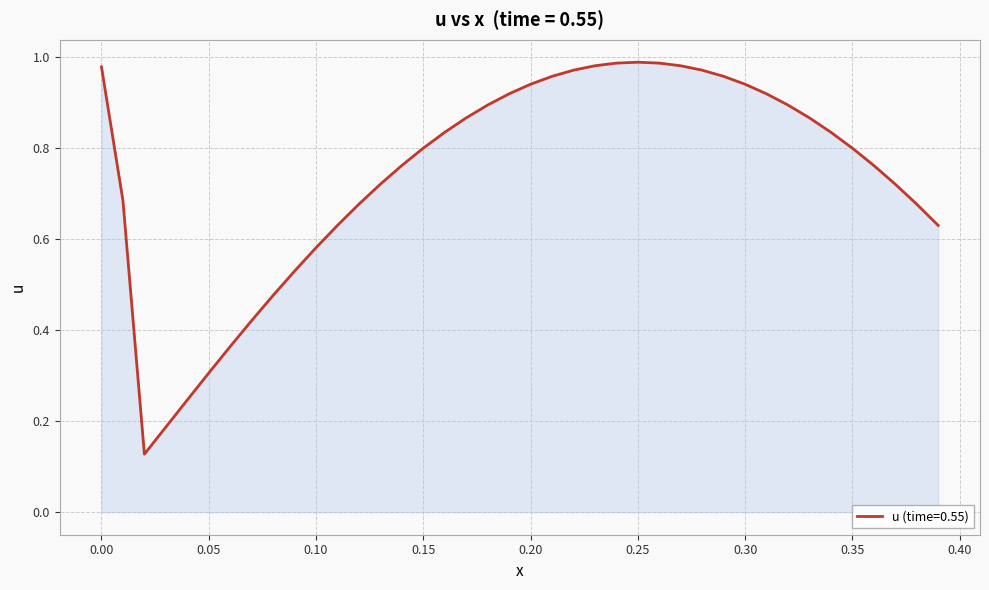

Is this an area chart (filled region under the line)?

Yes